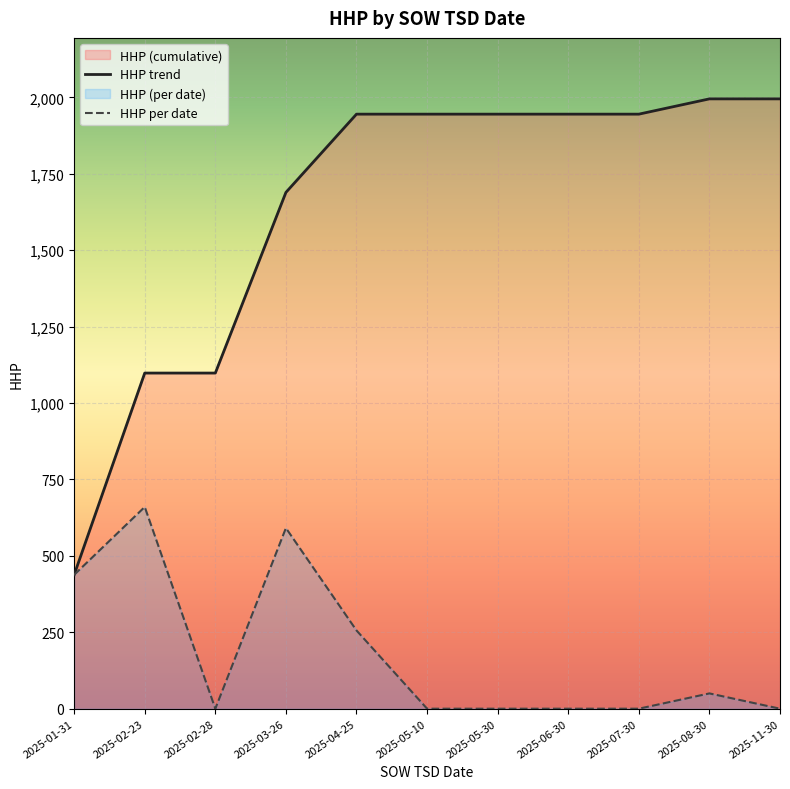

Does the chart display data point markers on the line(s)?

No